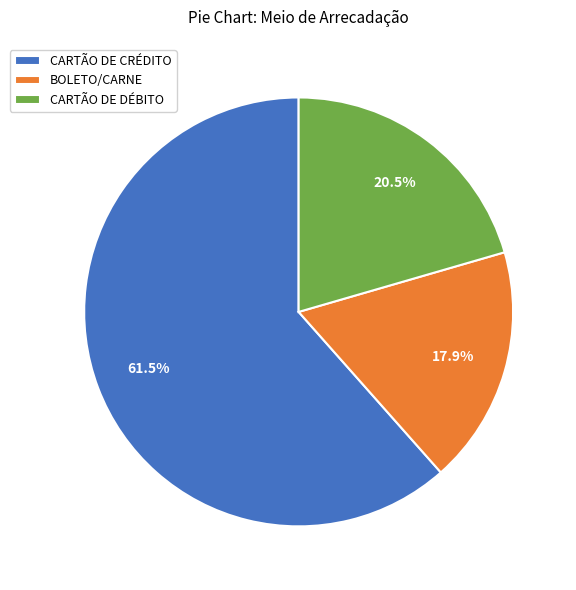

What is the largest slice in the pie chart?

CARTÃO DE CRÉDITO